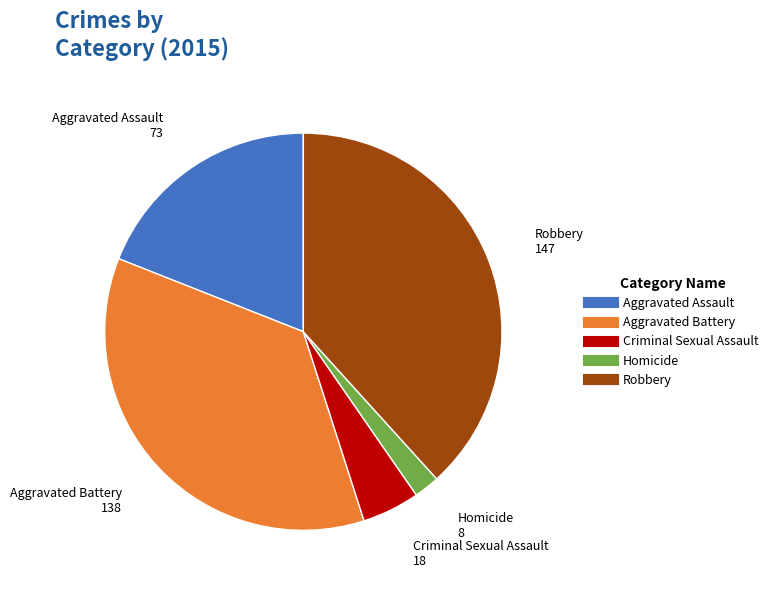

Is there any slice that represents more than half of the pie?

No